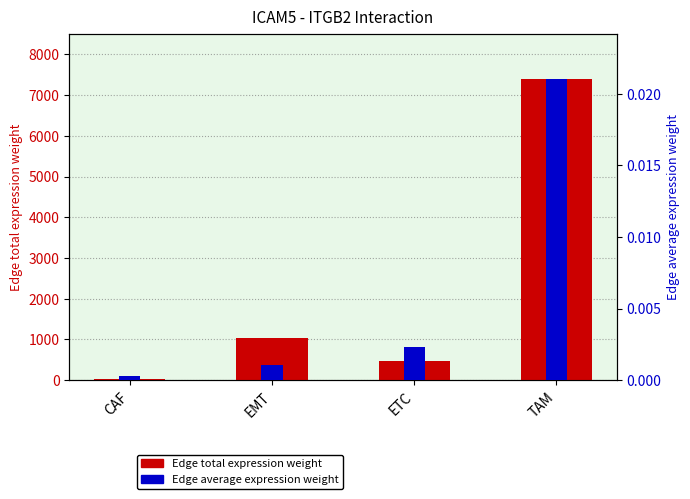

List the series in order of their overall mean, highest first.

Edge total expression weight, Edge average expression weight